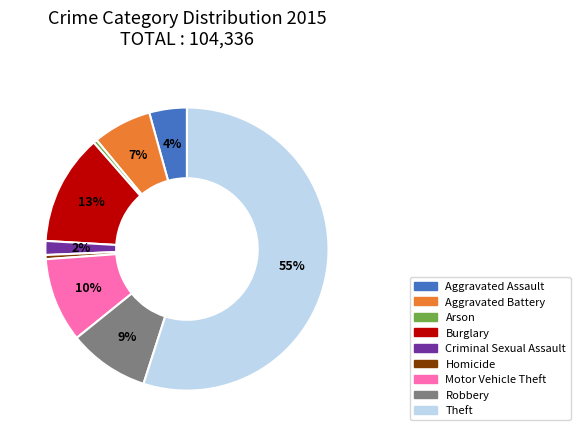

Which category accounts for the majority?

Theft